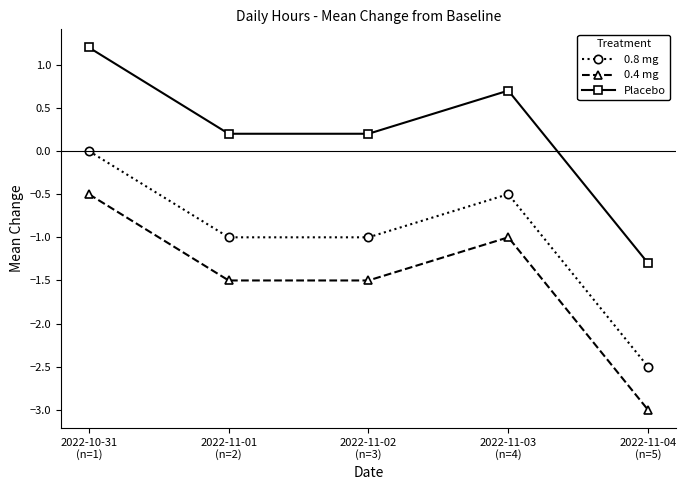

List the series in order of their peak value, highest first.

Placebo, 0.8 mg, 0.4 mg